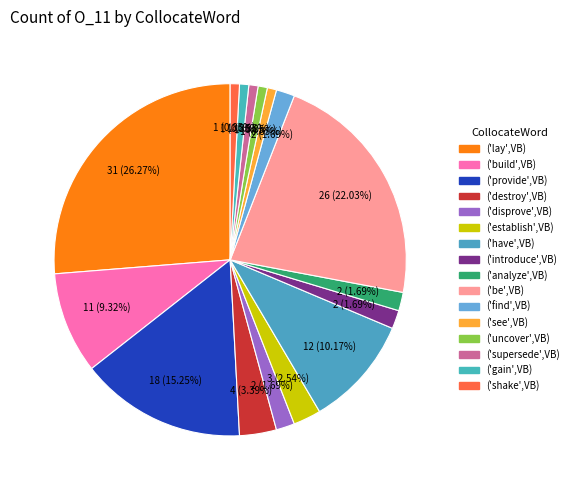

Is ('gain',VB) the majority of the pie?

No